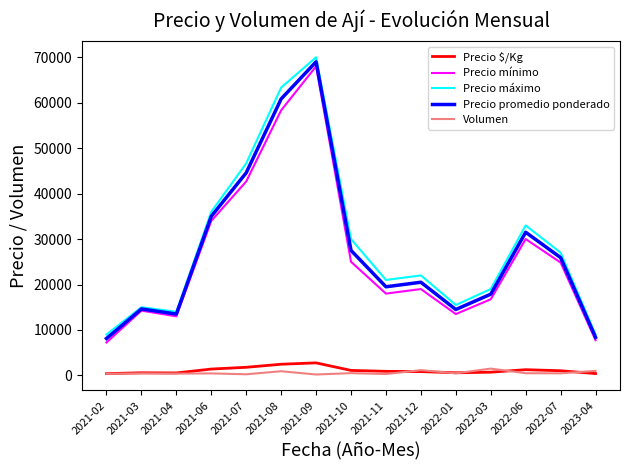

What is the difference between the second highest and minimum values in the Precio máximo series?

54333